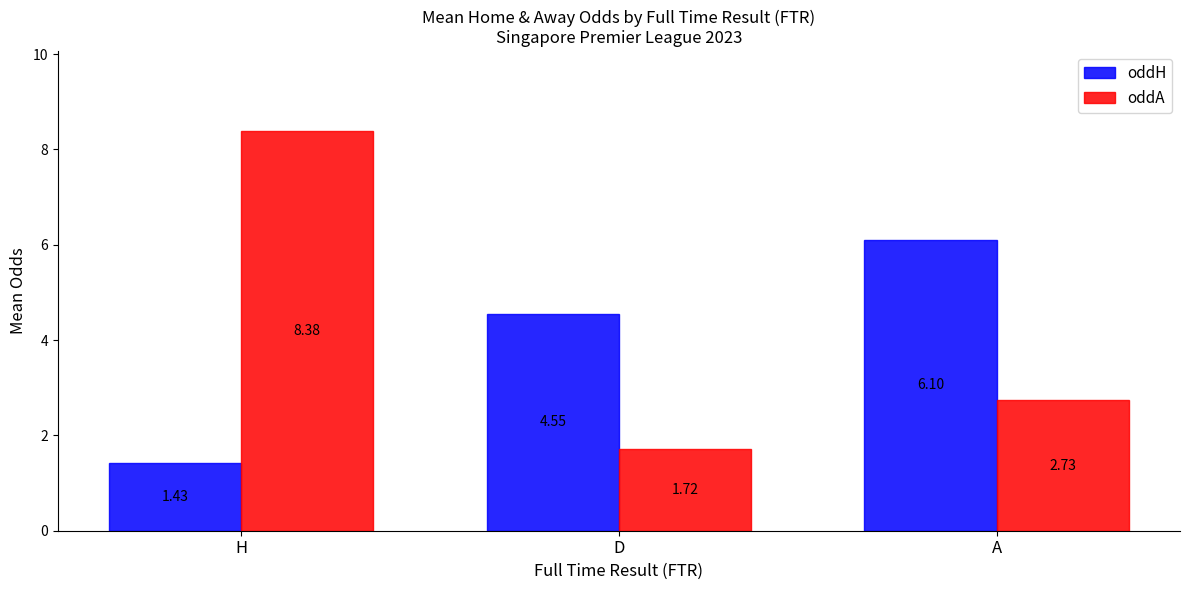

Which series has the largest total across all categories?

oddA